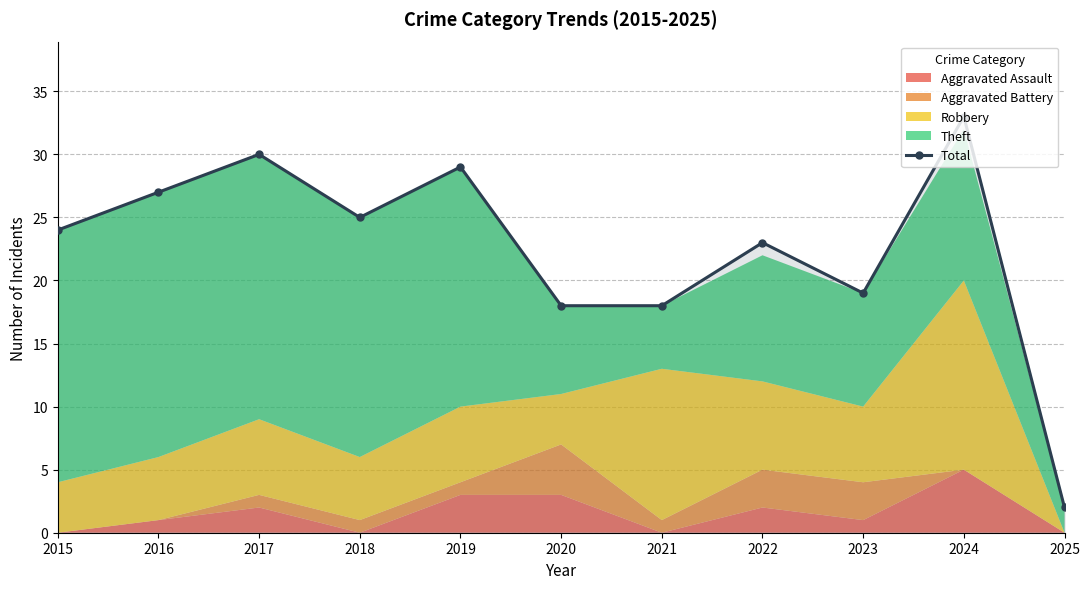

At which category does the chart reach its minimum across all series?

2025